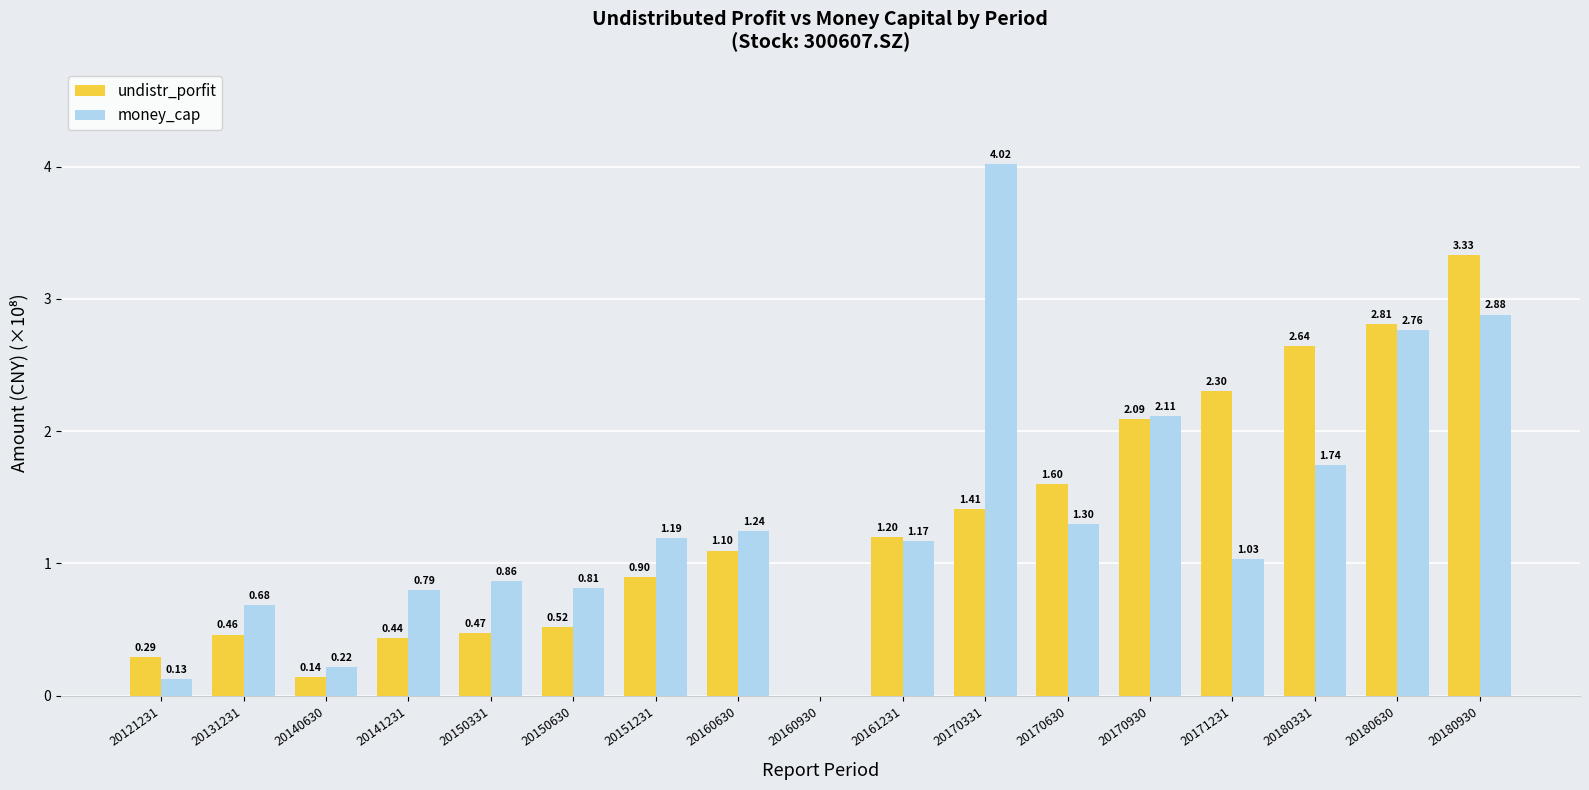

Count the number of data series in this chart.

2